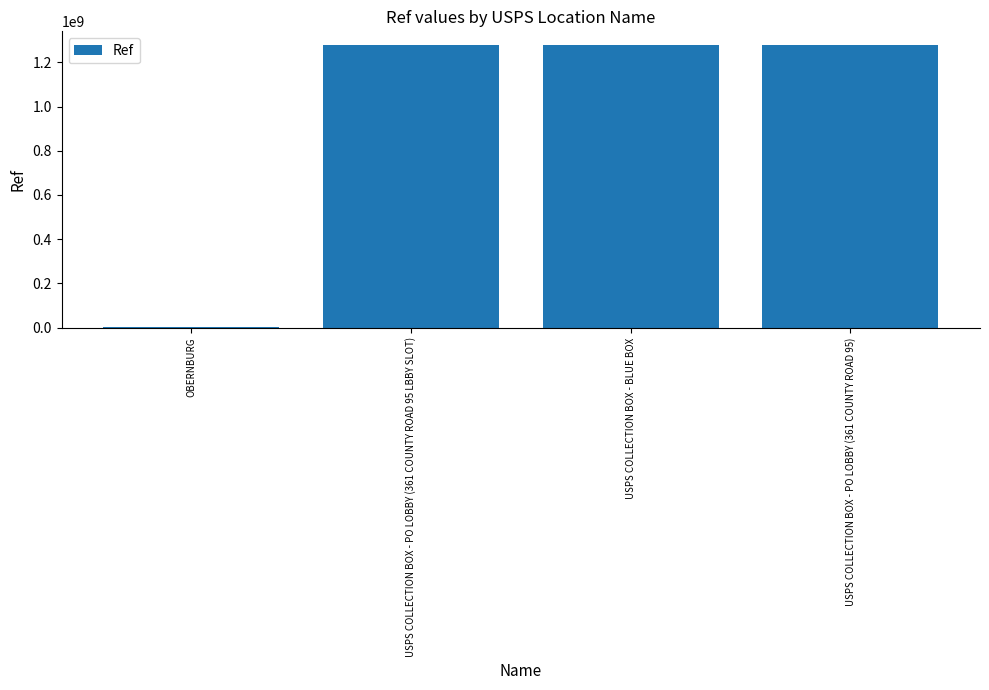

What is the sum of the values at USPS COLLECTION BOX - BLUE BOX and USPS COLLECTION BOX - PO LOBBY (361 COUNTY ROAD 95 LBBY SLOT)?

2553400006